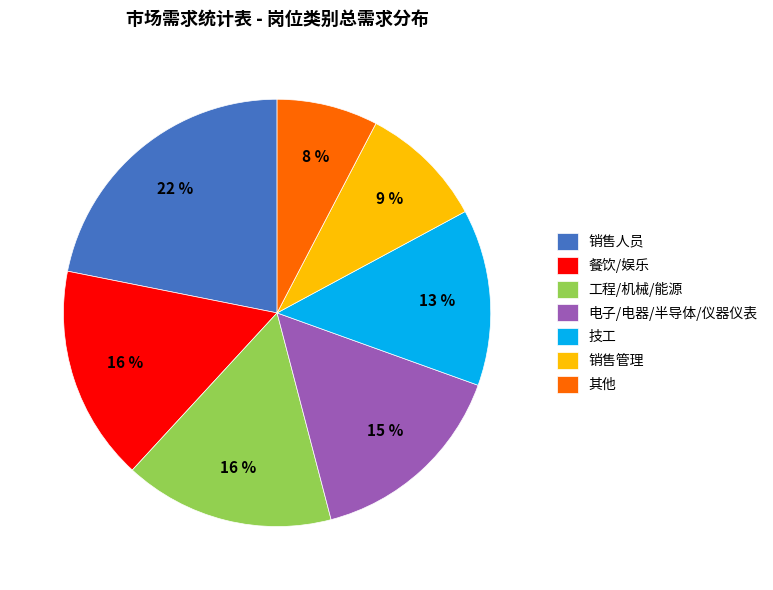

To the nearest percent, what is the average slice percentage?

14%